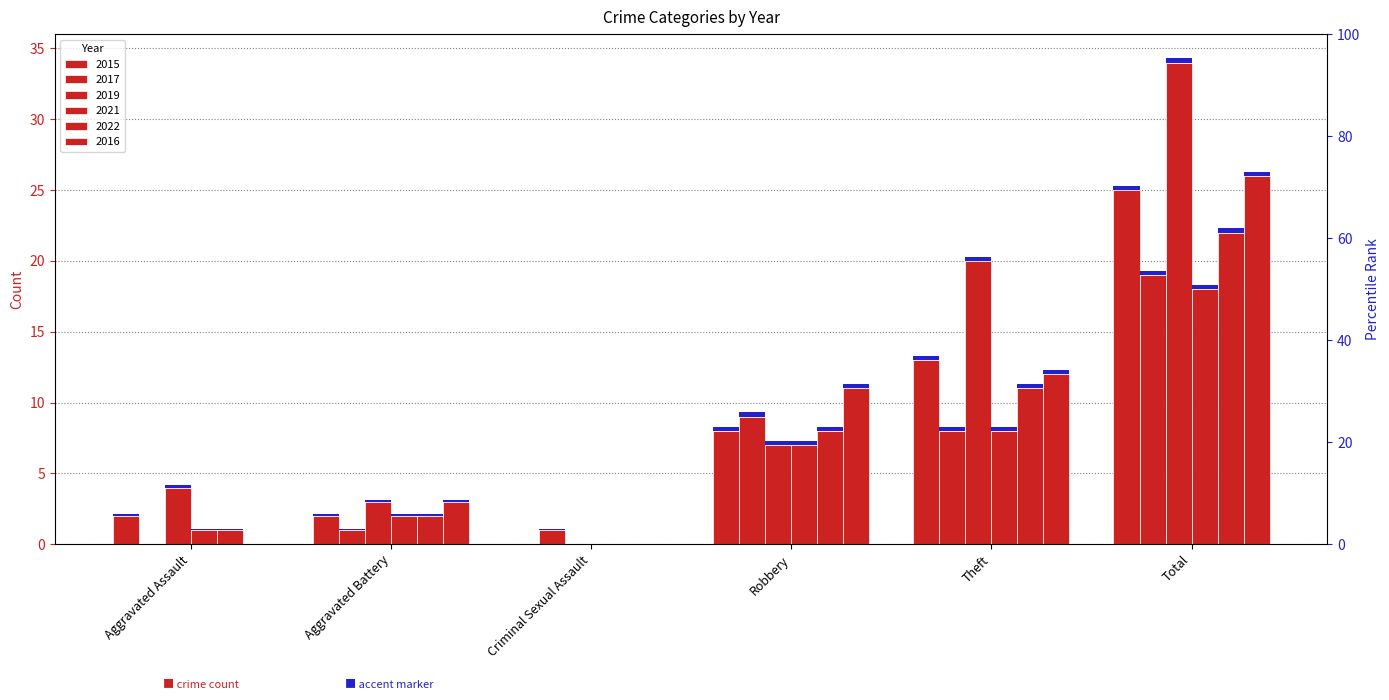

Is the value of 2017 at Criminal Sexual Assault greater than the value of 2021 at Aggravated Battery?

No